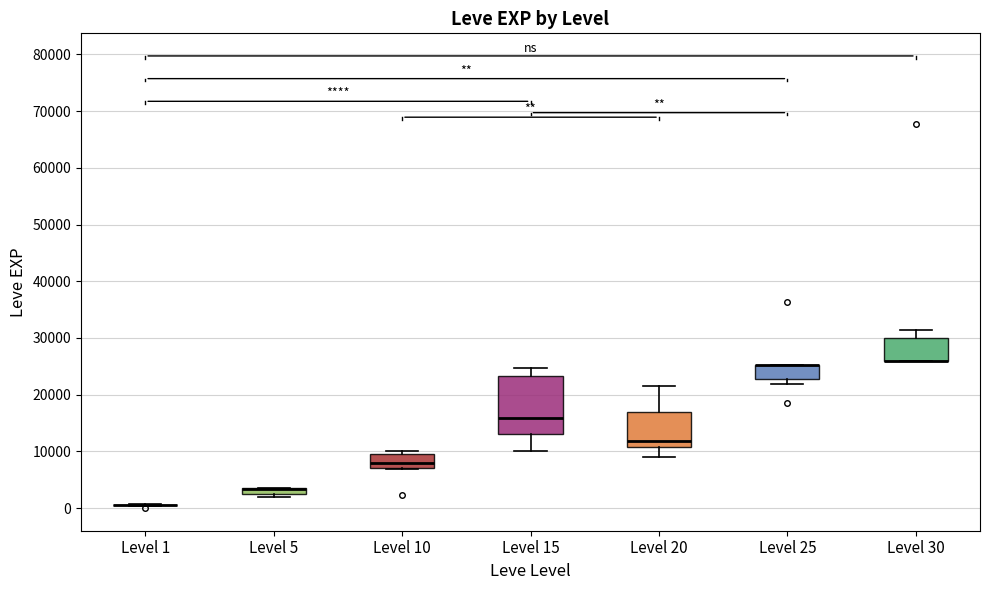

Where does the lower whisker of the box for Level 15 end on the y-axis? The values are not printed on the chart, so give them approximately, as read against the axis.

10000